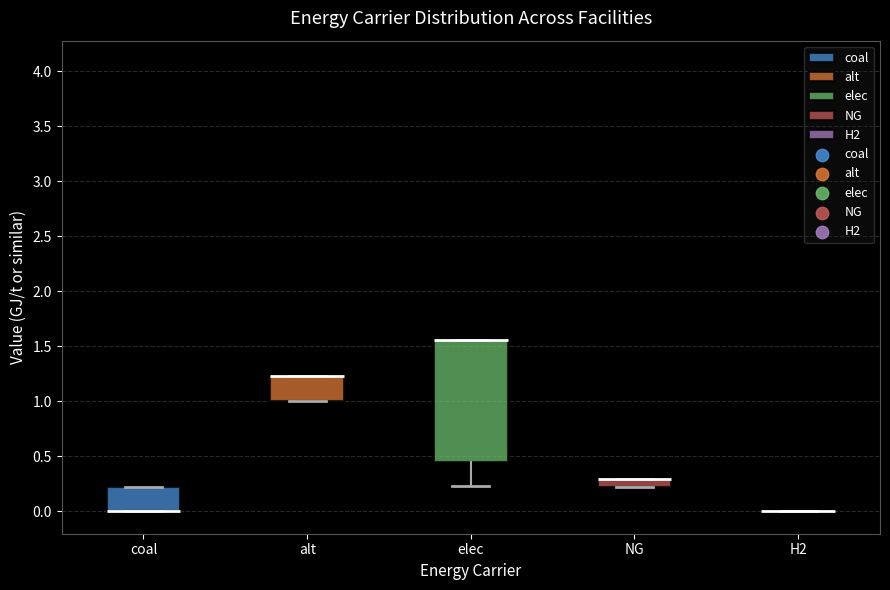

Reading left to right, transcribe this box plot: for each box, give where its median line is, the range the box spans, and where its two whiskers end, as read against the y-axis. The values are not printed on the chart, so give them approximately, as read against the axis.

coal: median 0.00 (drawn on the box's lower edge), box 0.00 to 0.20, whiskers 0.00 to 0.20
alt: median 1.25 (drawn on the box's upper edge), box 1.00 to 1.25, whiskers 1.00 to 1.25
elec: median 1.55 (drawn on the box's upper edge), box 0.45 to 1.55, whiskers 0.25 to 1.55
NG: median 0.30 (drawn on the box's upper edge), box 0.20 to 0.30, whiskers 0.20 to 0.30
H2: box collapsed to a line at 0.00, whiskers 0.00 to 0.00